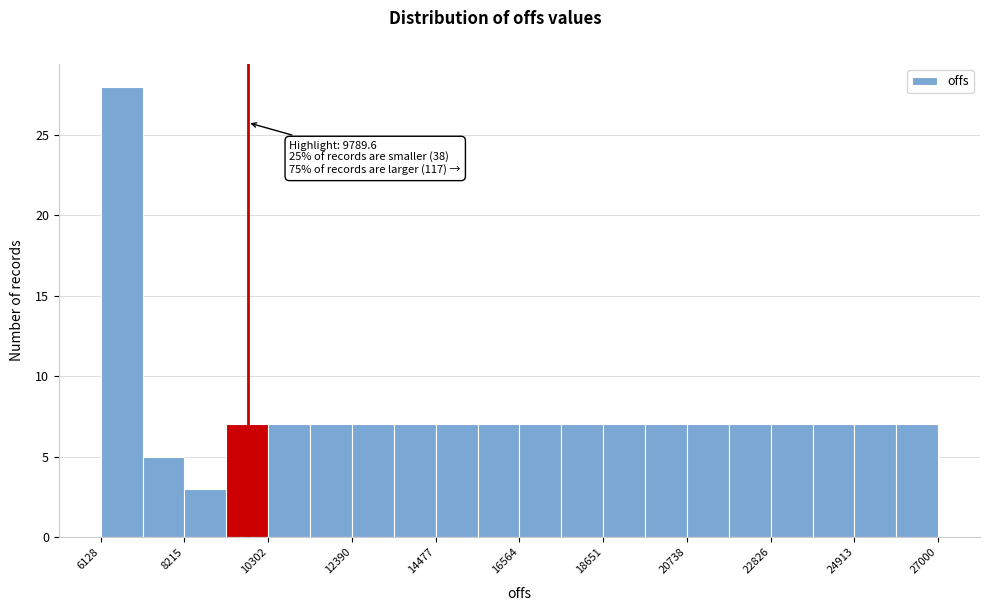

Read against the x-axis, roughly where is the centre of the tallest bar?

6500